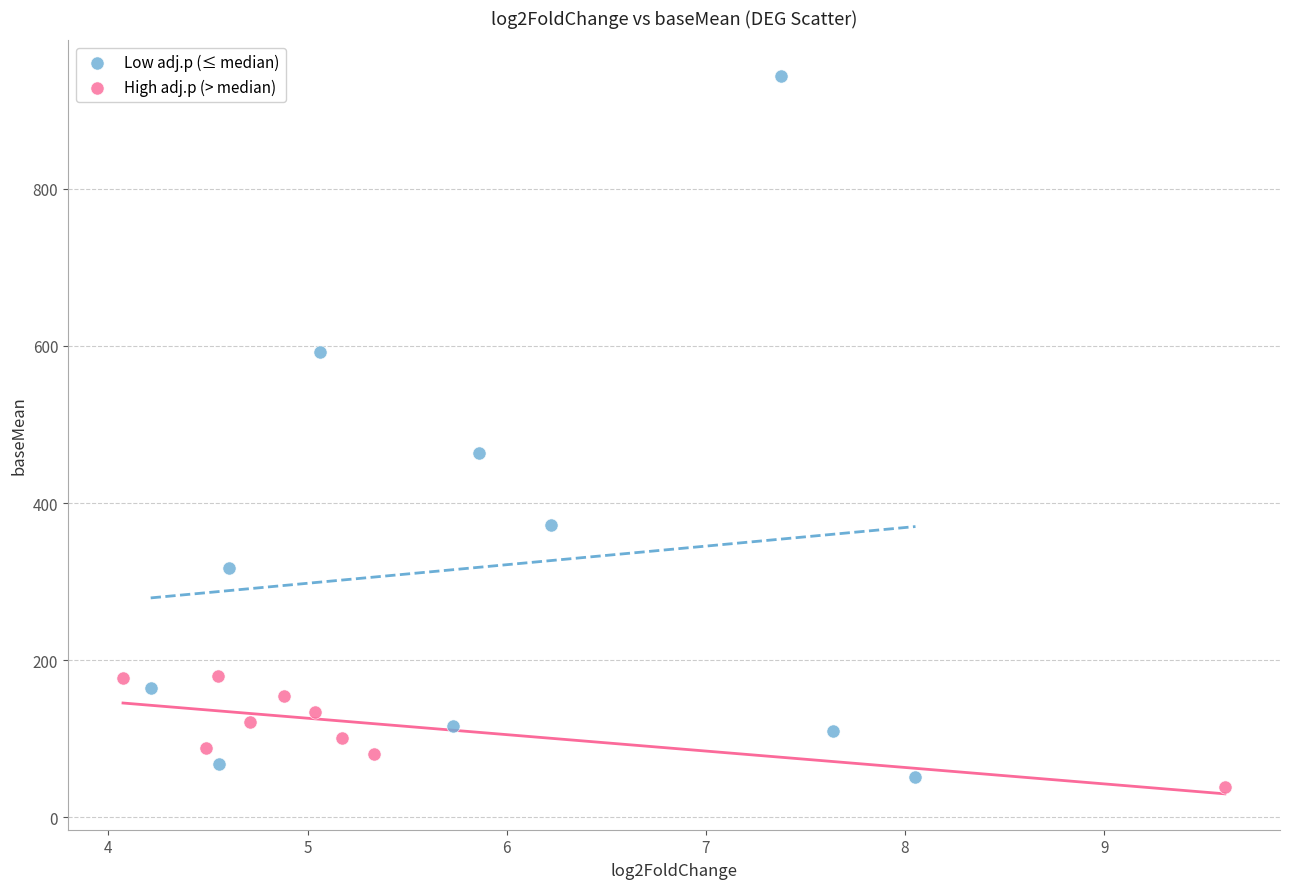

Which series reaches the maximum Y coordinate?

Low adj.p (≤ median)